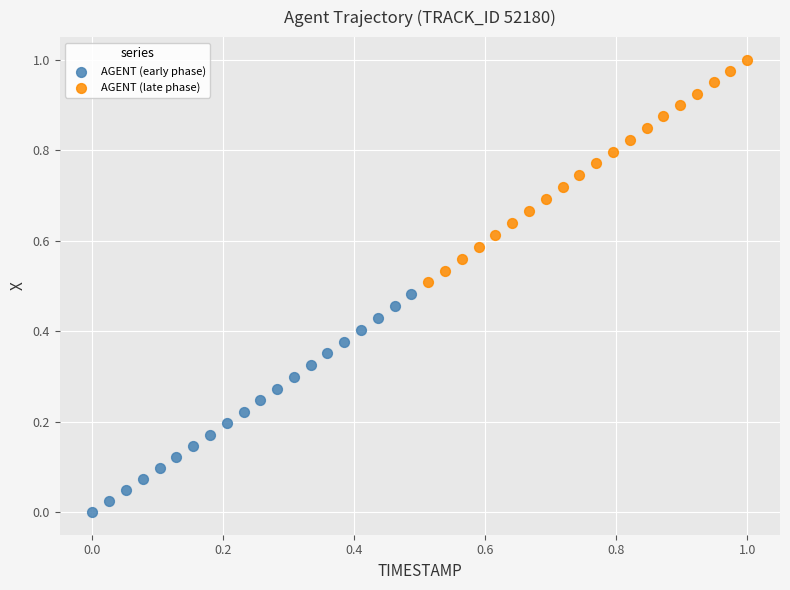

Which series contains the highest Y value?

AGENT (late phase)